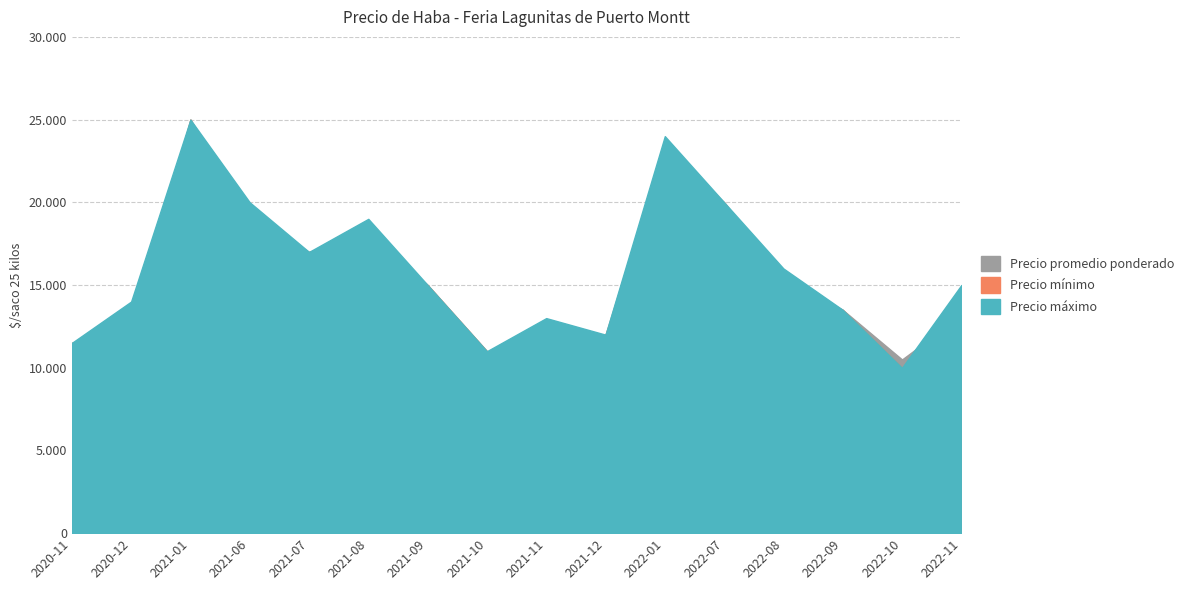

How many data points in Precio máximo are less than 15000?

7